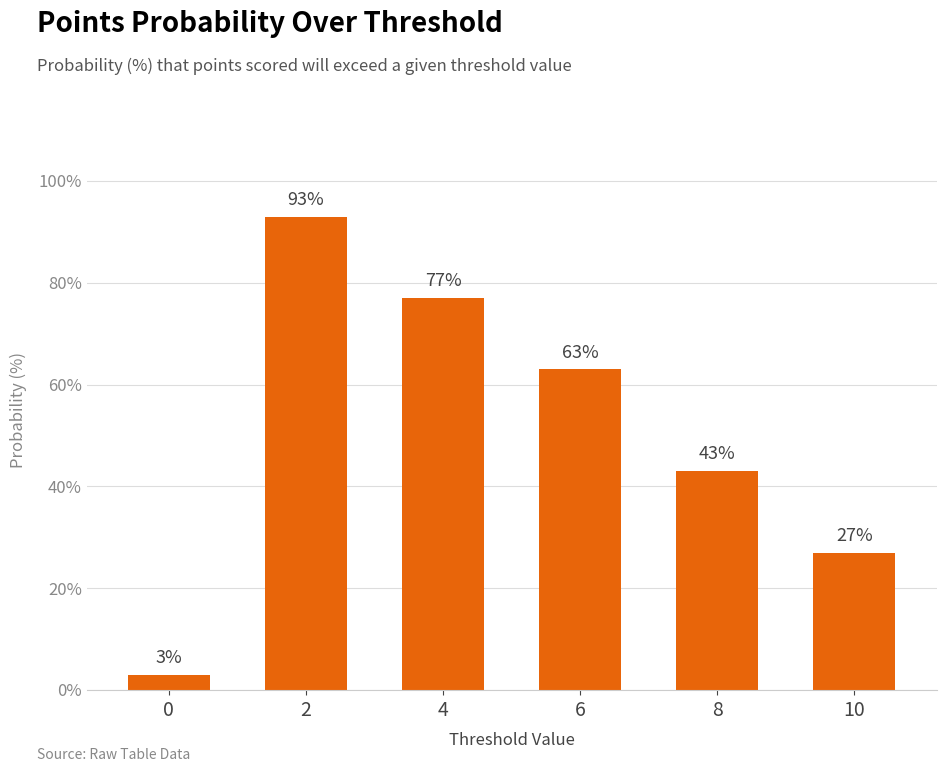

Approximately how many times larger is the value at 10 compared to 8?

0.6